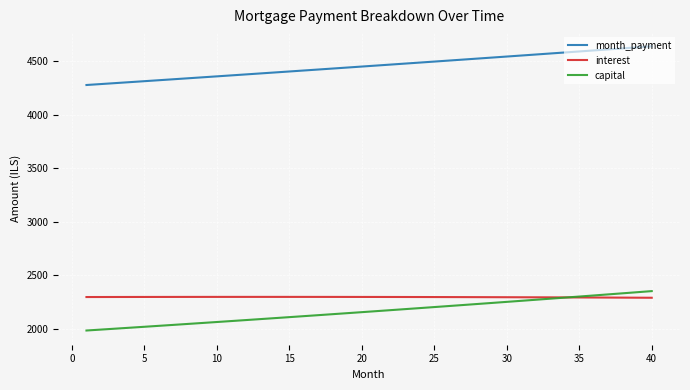

At how many categories does at least one series exceed 2302?

40